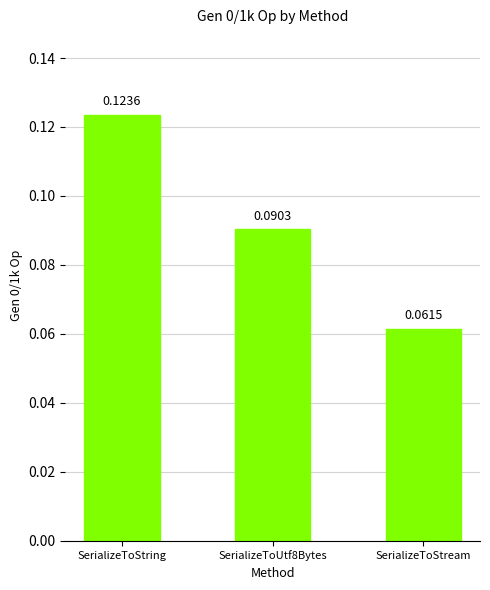

What is the sum of all values?

0.3